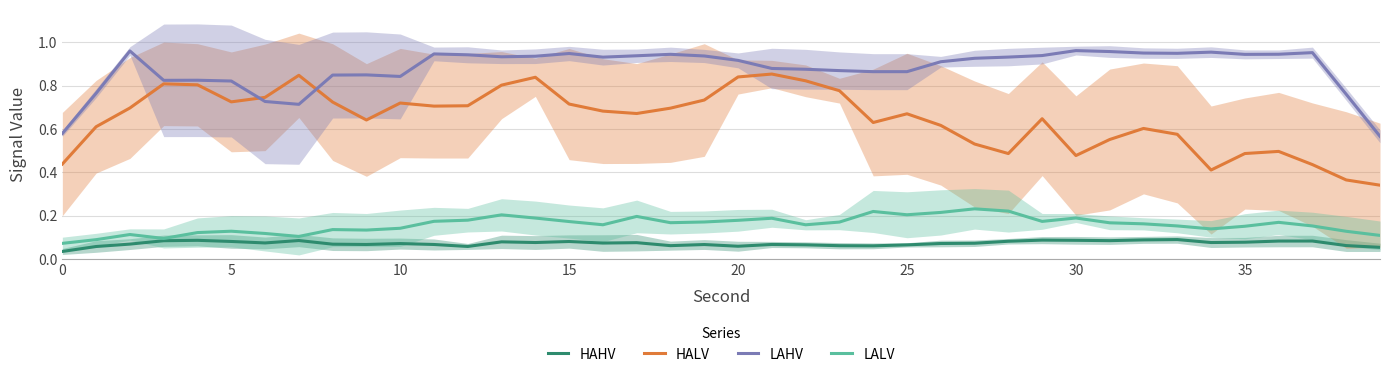

What is the sum of all LAHV values?

35.2